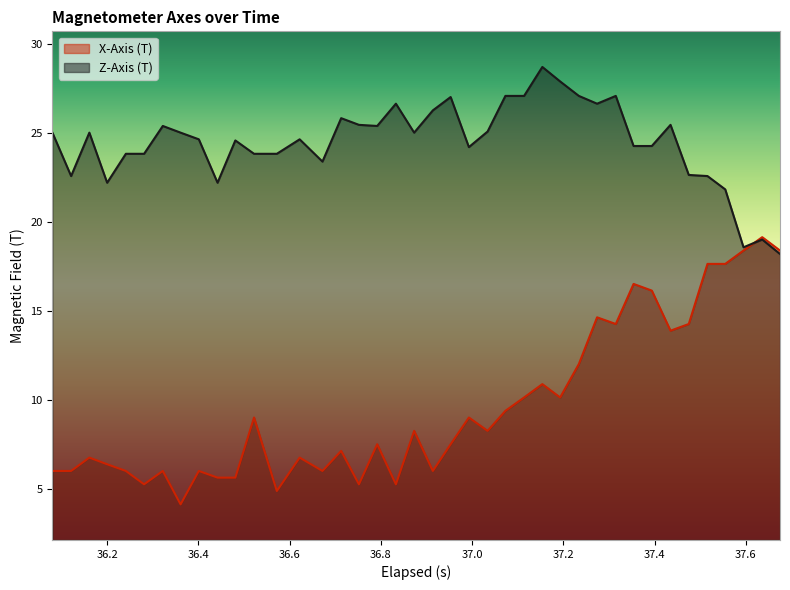

Rank the series by their average value, from highest to lowest.

Z-Axis (T), X-Axis (T)